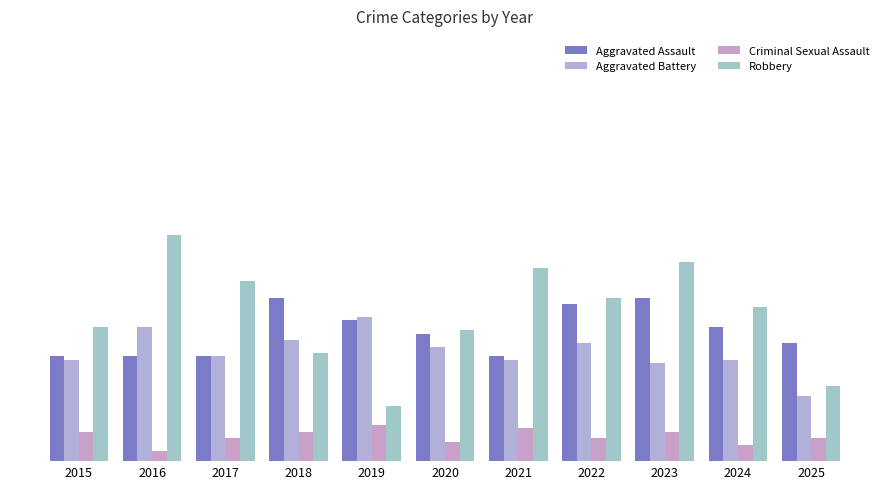

Is it true that Aggravated Battery equals 31 at 2024?

True